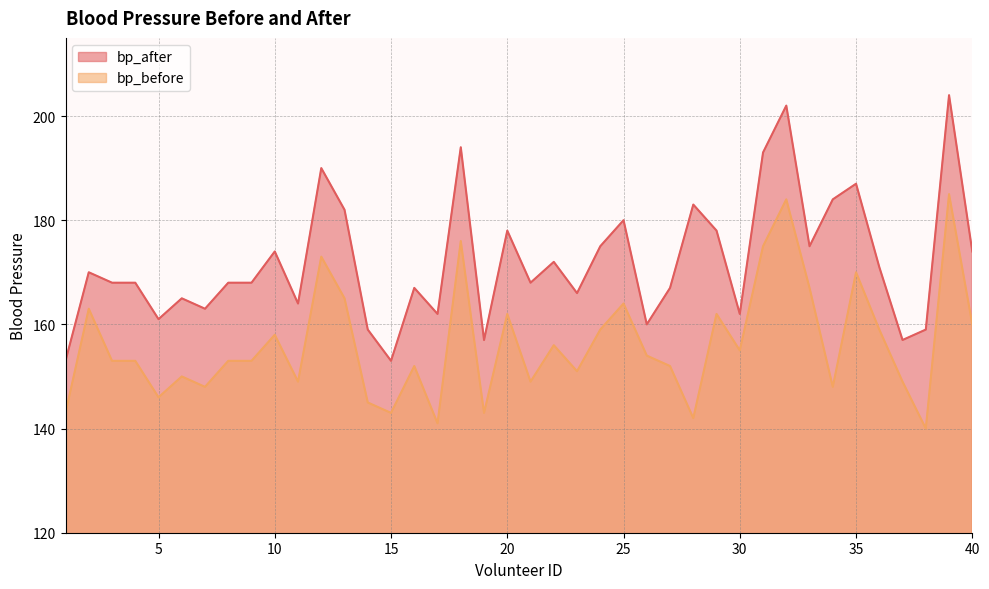

What is the maximum value for bp_after?

204